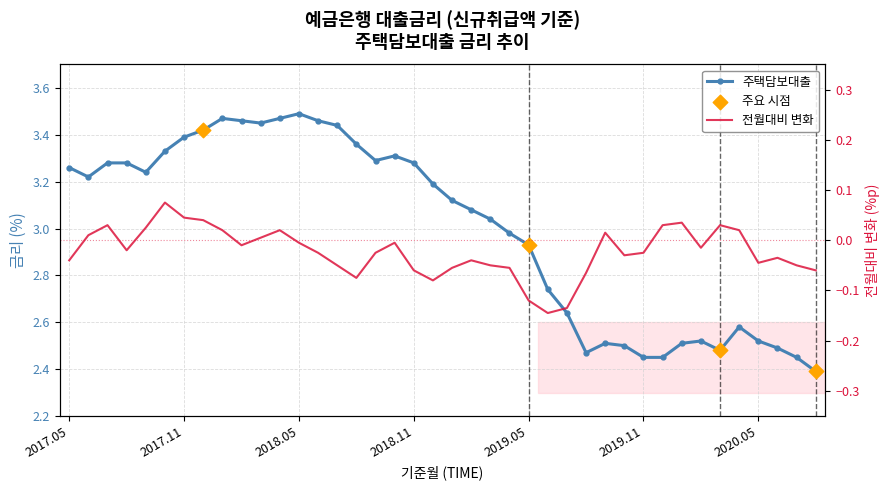

What is the change in value from 201812 to 201901?

-0.1